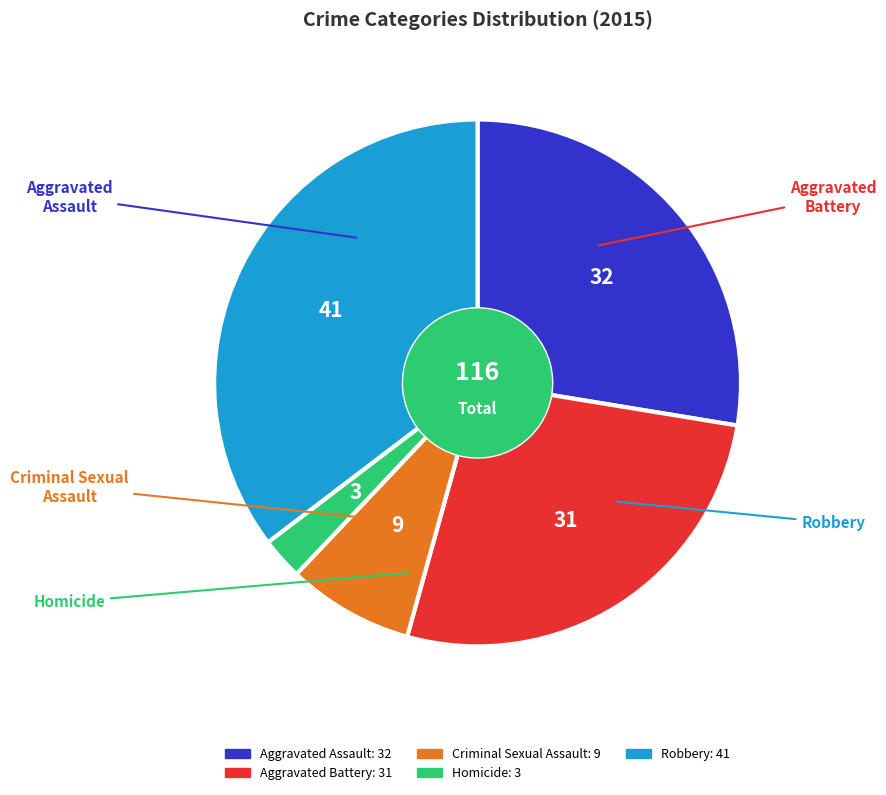

Rank the categories by value from lowest to highest.

Homicide, Criminal Sexual Assault, Aggravated Battery, Aggravated Assault, Robbery